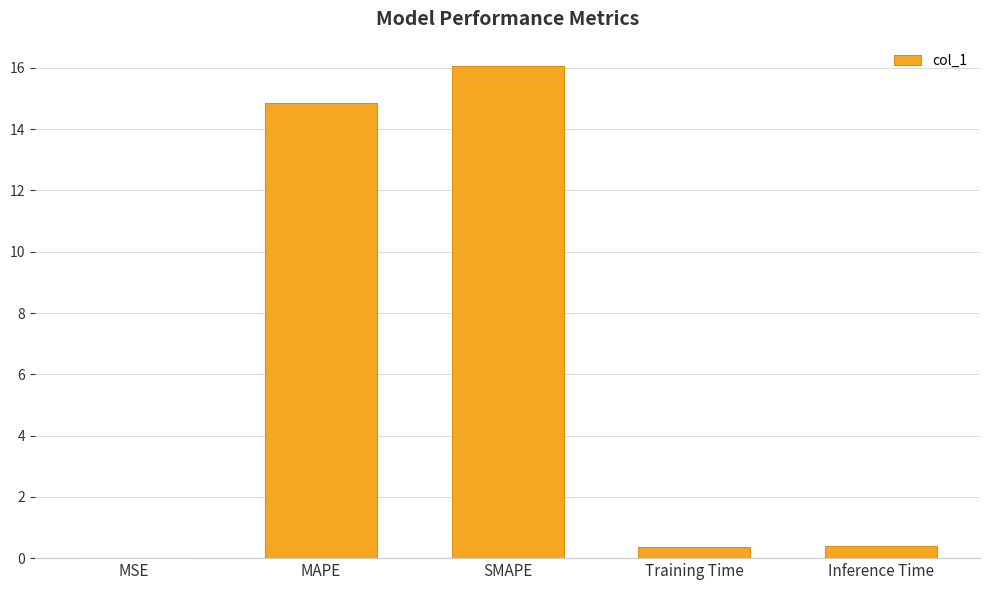

Where is the data nearest to the value 8?

MAPE